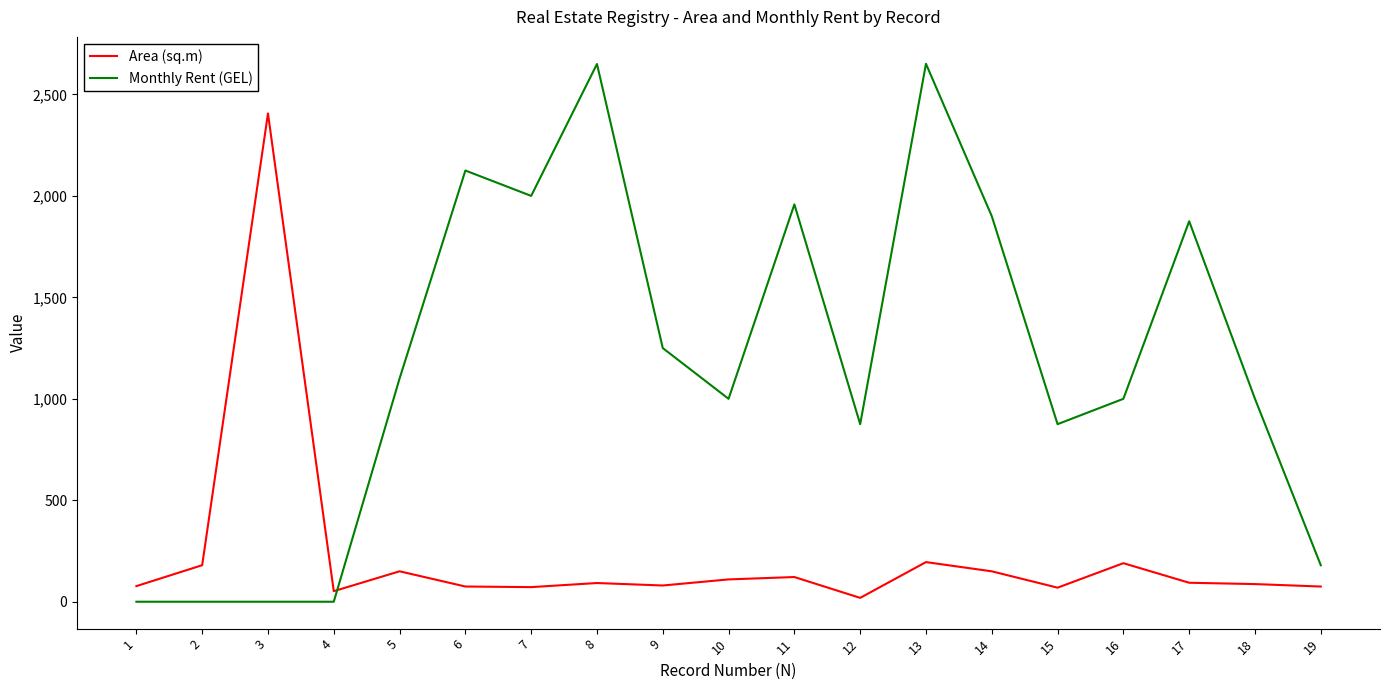

What is the spread (max minus min) of values at 7?

1928.0